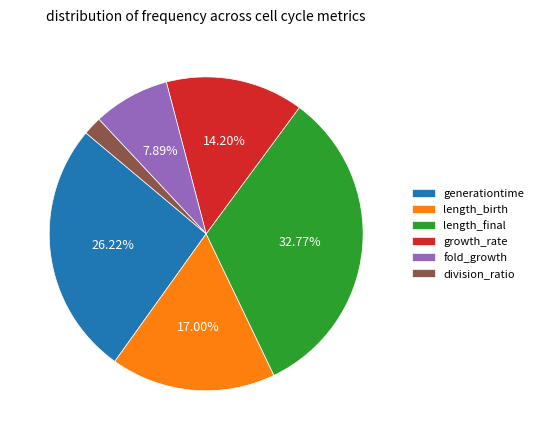

Between growth_rate and length_birth, which is larger?

length_birth